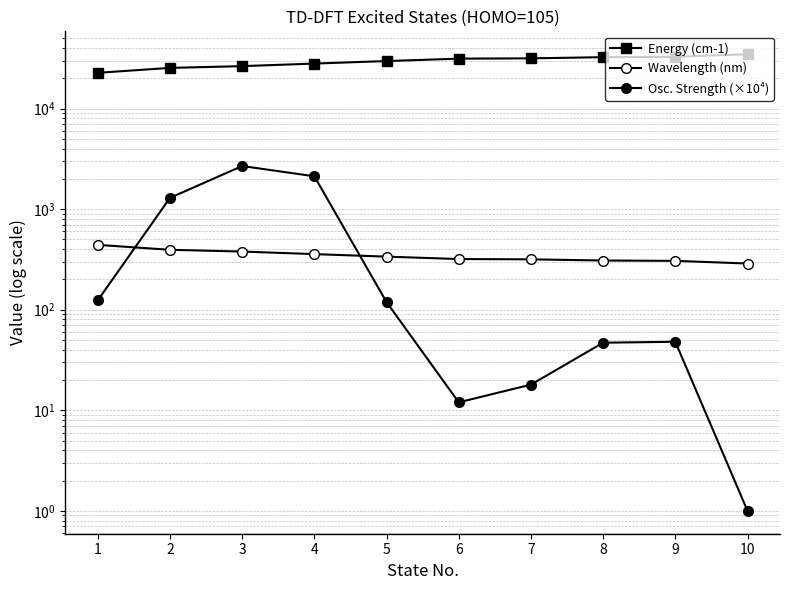

What is the difference between the maximum and minimum values in the Energy (cm-1) series?

12067.7